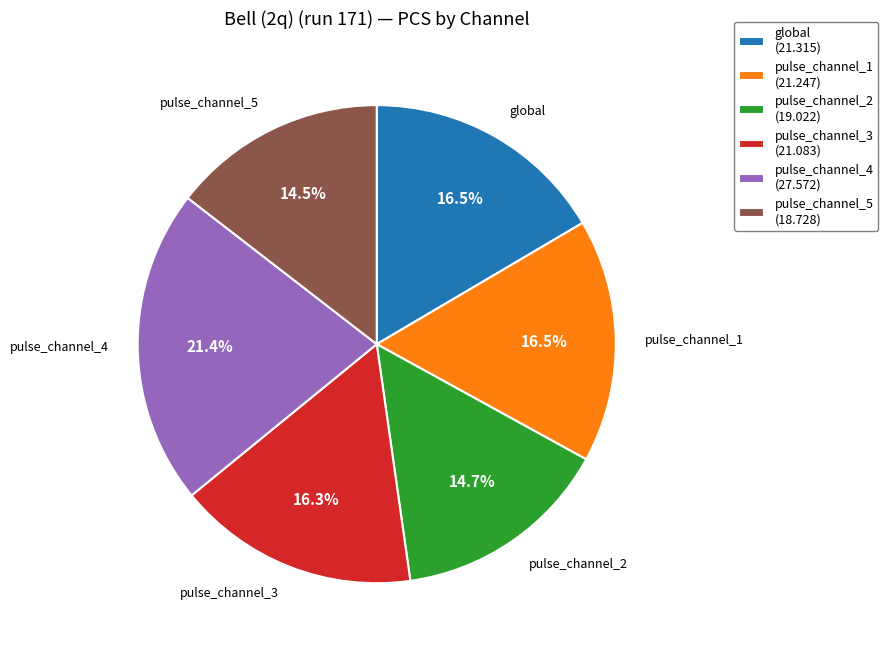

Count the number of slices in the pie.

6